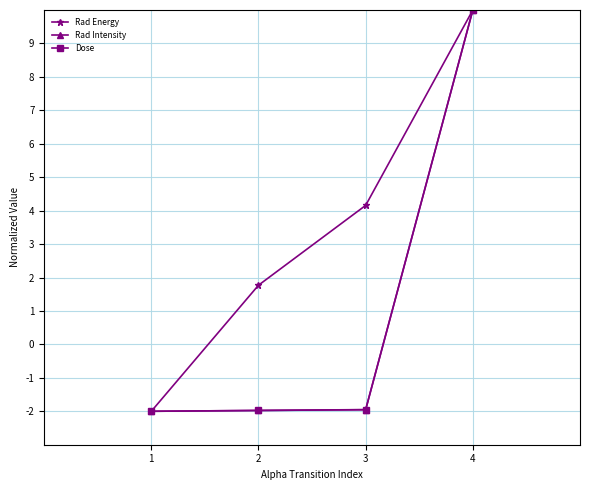

Reading left to right, what are all the values shown in this chart?

Rad Energy: -2.0	1.8	4.2	10.0
Rad Intensity: -2.0	-2.0	-2.0	10.0
Dose: -2.0	-2.0	-2.0	10.0